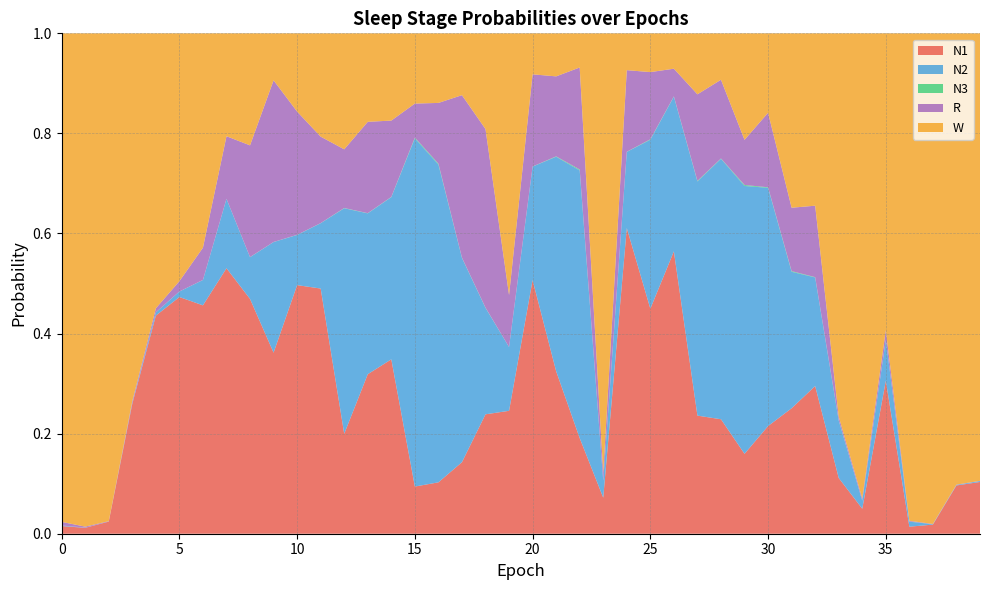

Reading left to right, transcribe all the data shown in this chart.

N1: 0=0.0	1=0.0	2=0.0	3=0.3	4=0.4	5=0.5	6=0.5	7=0.5	8=0.5	9=0.4	10=0.5	11=0.5	12=0.2	13=0.3	14=0.3	15=0.1	16=0.1	17=0.1	18=0.2	19=0.2	20=0.5	21=0.3	22=0.2	23=0.1	24=0.6	25=0.4	26=0.6	27=0.2	28=0.2	29=0.2	30=0.2	31=0.3	32=0.3	33=0.1	34=0.0	35=0.3	36=0.0	37=0.0	38=0.1	39=0.1
N2: 0=0.0	1=0.0	2=0.0	3=0.0	4=0.0	5=0.0	6=0.1	7=0.1	8=0.1	9=0.2	10=0.1	11=0.1	12=0.5	13=0.3	14=0.3	15=0.7	16=0.6	17=0.4	18=0.2	19=0.1	20=0.2	21=0.4	22=0.5	23=0.0	24=0.2	25=0.3	26=0.3	27=0.5	28=0.5	29=0.5	30=0.5	31=0.3	32=0.2	33=0.1	34=0.0	35=0.1	36=0.0	37=0.0	38=0.0	39=0.0
N3: 0=0.0	1=0.0	2=0.0	3=0.0	4=0.0	5=0.0	6=0.0	7=0.0	8=0.0	9=0.0	10=0.0	11=0.0	12=0.0	13=0.0	14=0.0	15=0.0	16=0.0	17=0.0	18=0.0	19=0.0	20=0.0	21=0.0	22=0.0	23=0.0	24=0.0	25=0.0	26=0.0	27=0.0	28=0.0	29=0.0	30=0.0	31=0.0	32=0.0	33=0.0	34=0.0	35=0.0	36=0.0	37=0.0	38=0.0	39=0.0
R: 0=0.0	1=0.0	2=0.0	3=0.0	4=0.0	5=0.0	6=0.1	7=0.1	8=0.2	9=0.3	10=0.2	11=0.2	12=0.1	13=0.2	14=0.2	15=0.1	16=0.1	17=0.3	18=0.4	19=0.1	20=0.2	21=0.2	22=0.2	23=0.0	24=0.2	25=0.1	26=0.1	27=0.2	28=0.2	29=0.1	30=0.1	31=0.1	32=0.1	33=0.0	34=0.0	35=0.0	36=0.0	37=0.0	38=0.0	39=0.0
W: 0=1.0	1=1.0	2=1.0	3=0.7	4=0.5	5=0.5	6=0.4	7=0.2	8=0.2	9=0.1	10=0.2	11=0.2	12=0.2	13=0.2	14=0.2	15=0.1	16=0.1	17=0.1	18=0.2	19=0.5	20=0.1	21=0.1	22=0.1	23=0.9	24=0.1	25=0.1	26=0.1	27=0.1	28=0.1	29=0.2	30=0.2	31=0.3	32=0.3	33=0.8	34=0.9	35=0.6	36=1.0	37=1.0	38=0.9	39=0.9